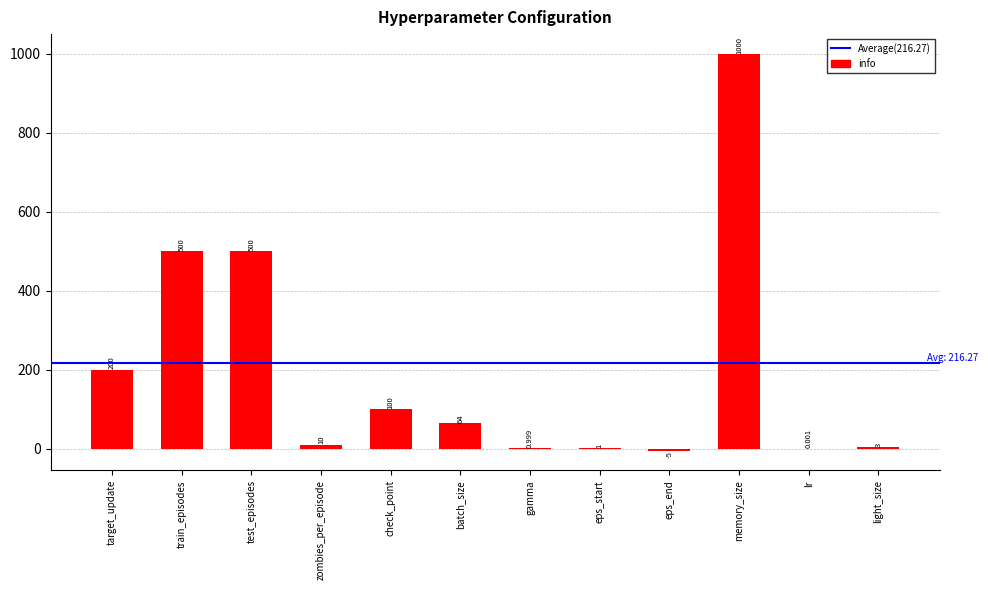

How many values are above zero?

11